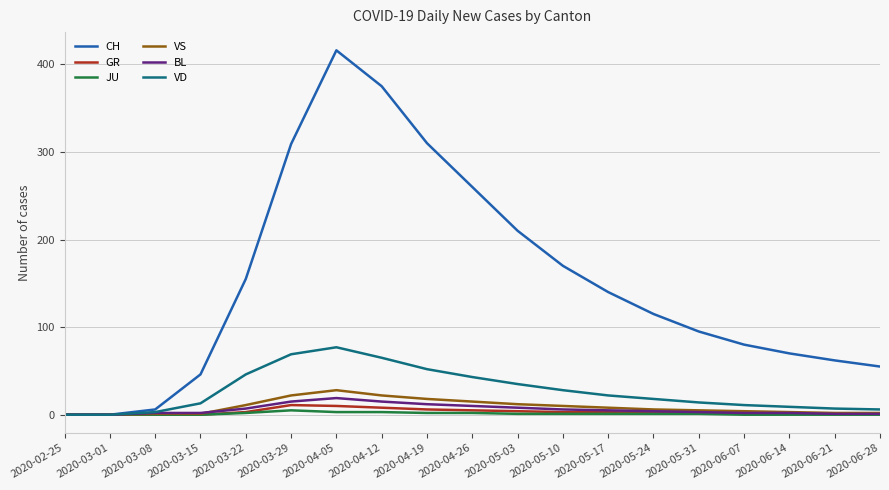

At 2020-04-19, list the series in order from smallest to largest.

JU, GR, BL, VS, VD, CH